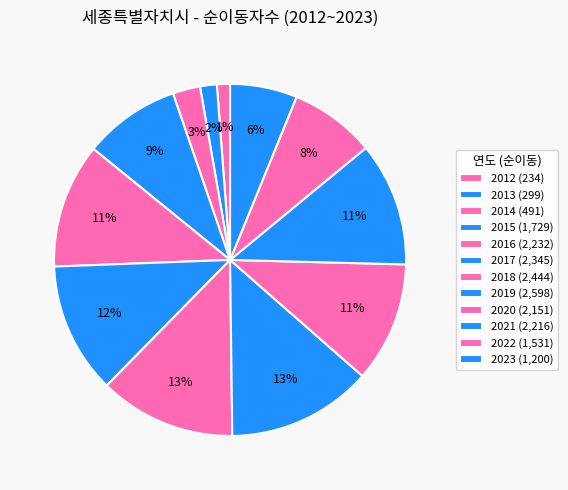

Does any single category account for the majority?

No